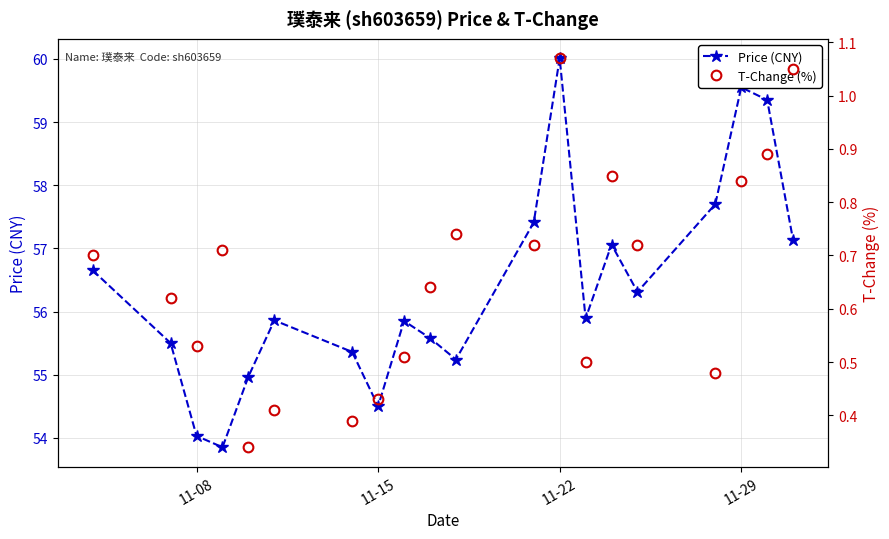

How many interior local peaks does the Price (CNY) series have?

5